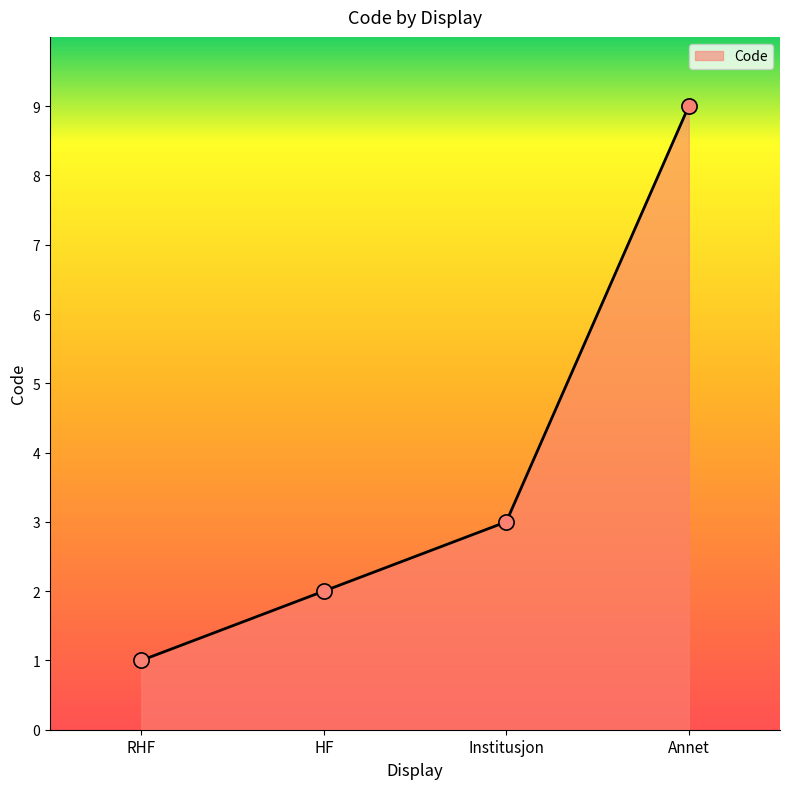

Approximately how many times larger is the value at Annet compared to HF?

4.5